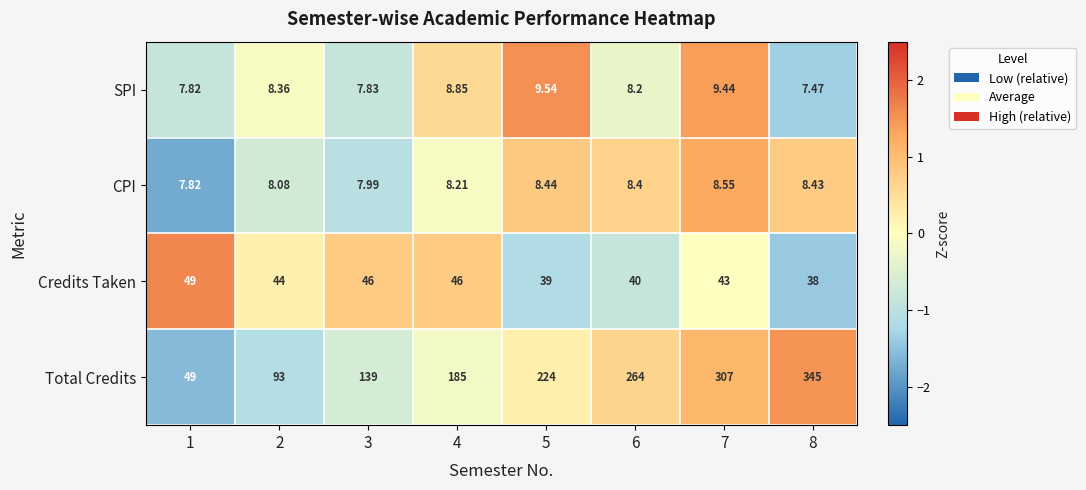

Rank the series by their maximum value, from lowest to highest.

CPI, SPI, Credits Taken, Total Credits